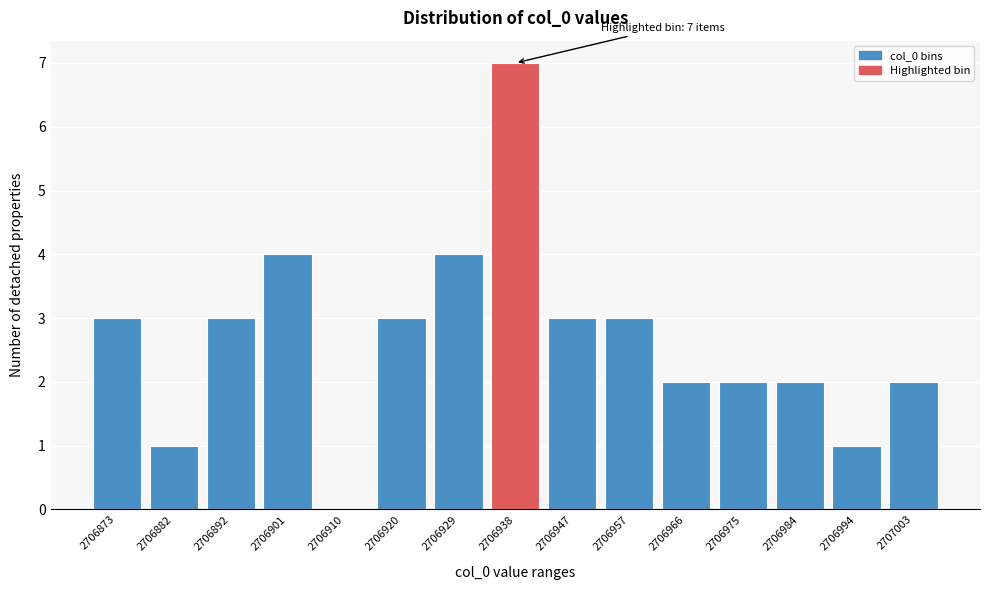

Reading left to right, extract all data points from this chart.

2706873=3	2706882=1	2706892=3	2706901=4	2706910=0	2706920=3	2706929=4	2706938=7	2706947=3	2706957=3	2706966=2	2706975=2	2706984=2	2706994=1	2707003=2